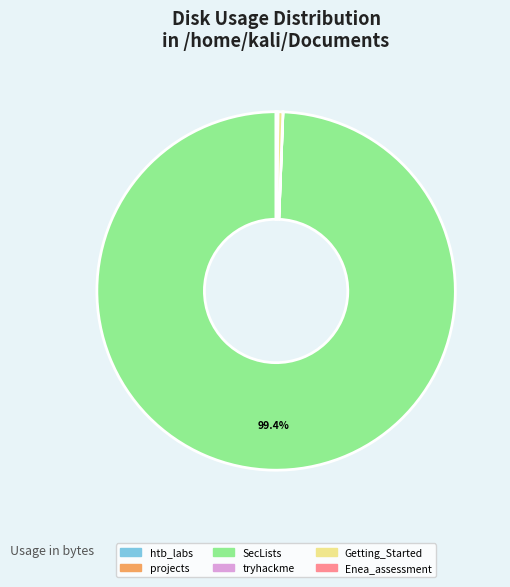

To the nearest percent, what is the difference between the largest and smallest slice percentages?

99%